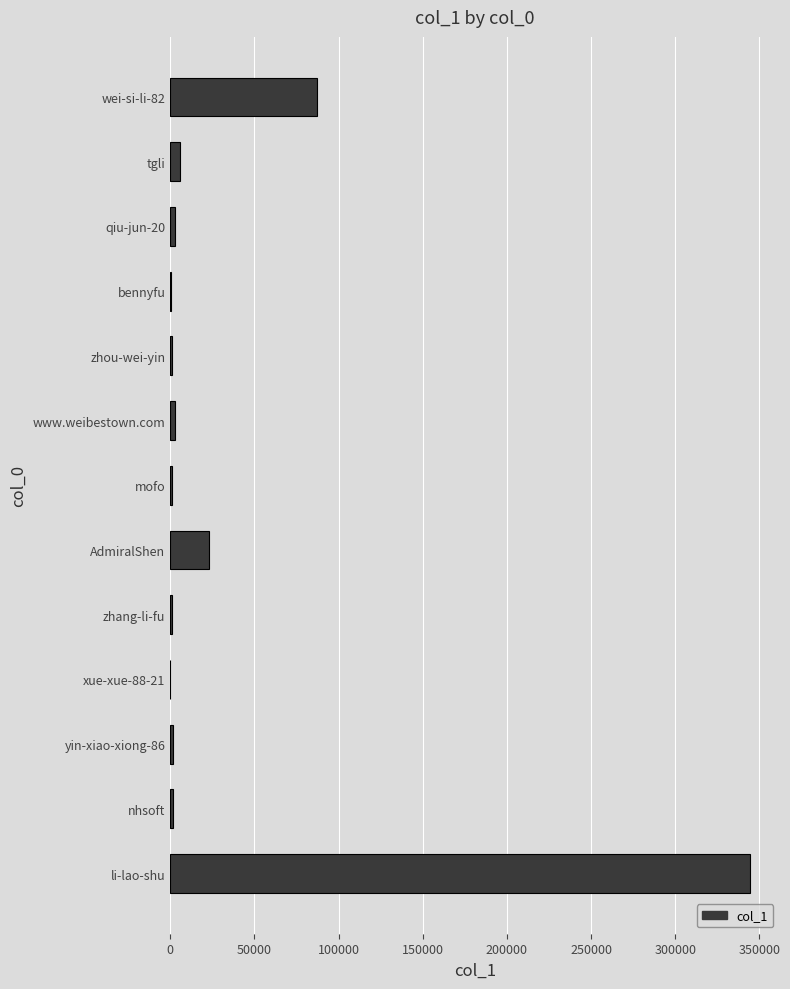

How many distinct data groups are displayed?

1